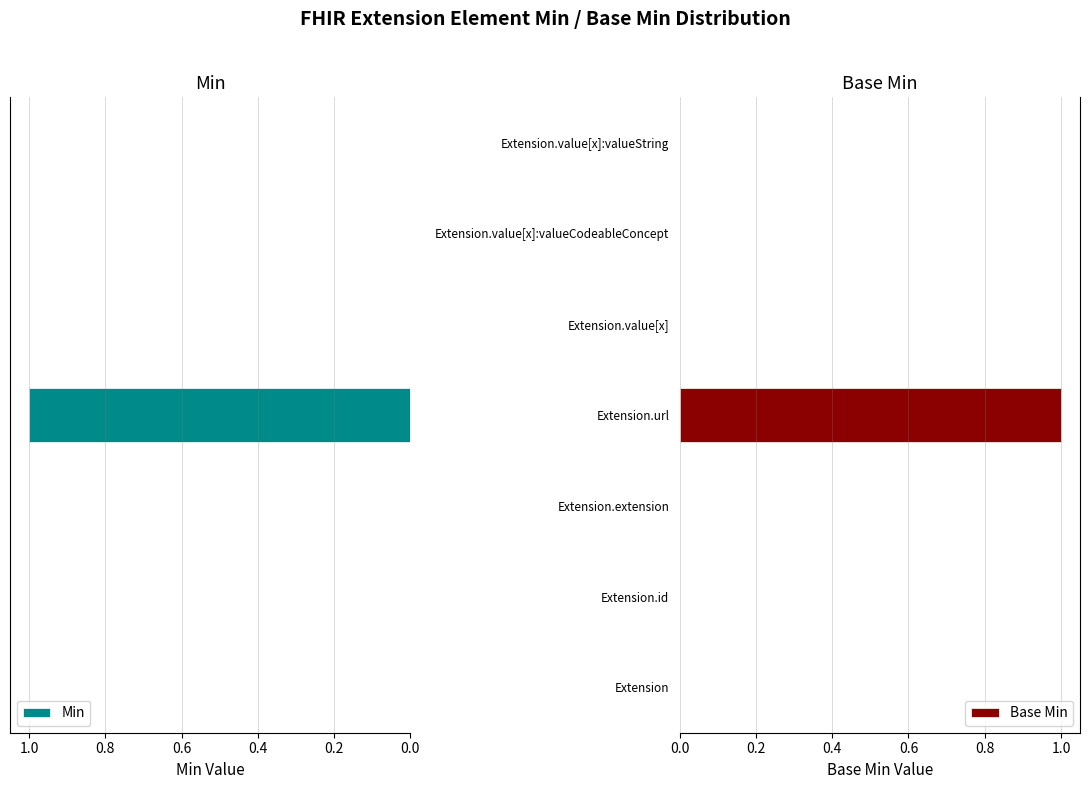

At which label does Base Min reach its peak?

Extension.url